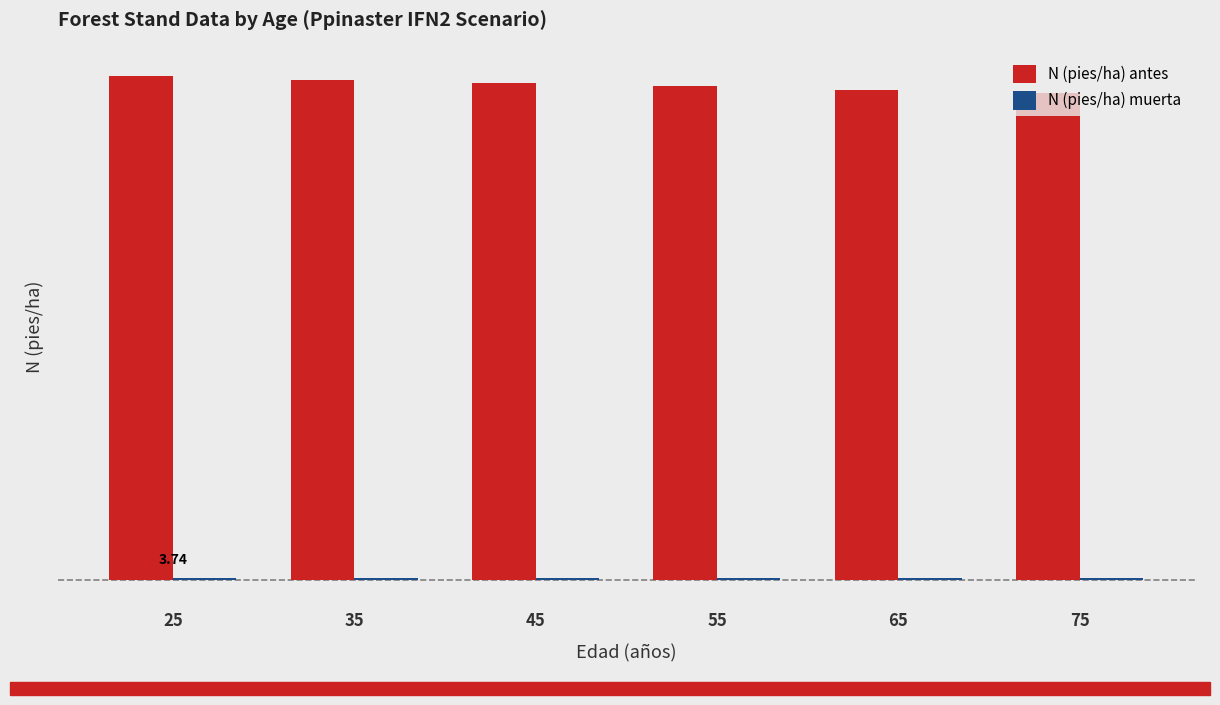

What are all the series names shown in the legend?

N (pies/ha) antes, N (pies/ha) muerta